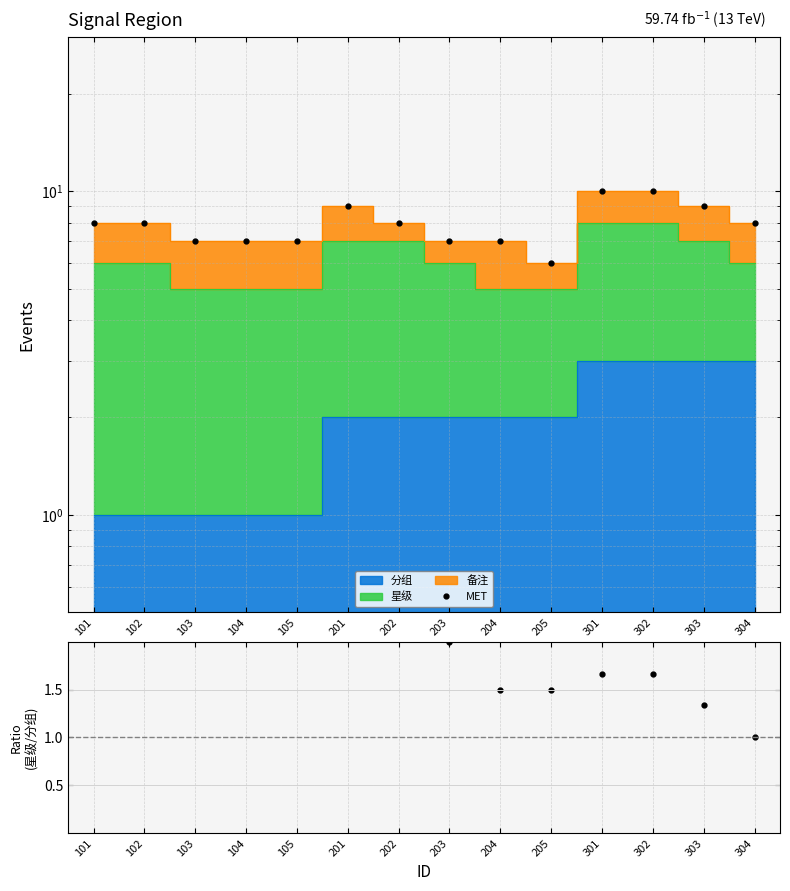

Does the chart display data point markers on the line(s)?

No